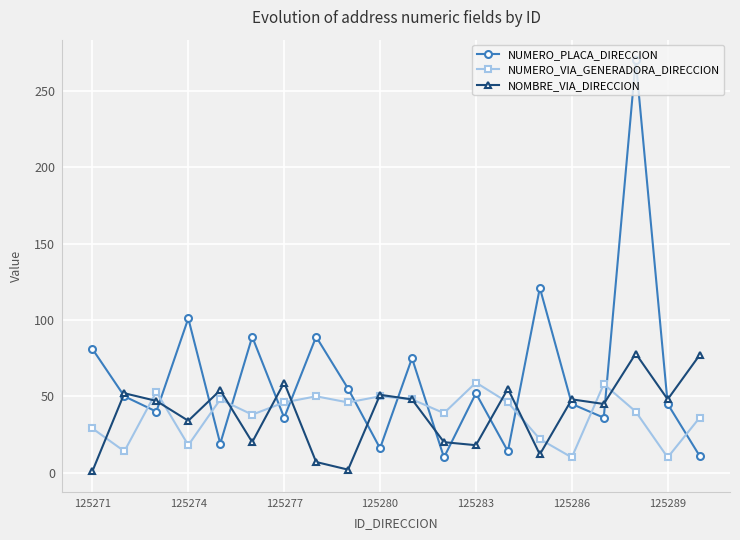

Rank the series by their maximum value, from lowest to highest.

NUMERO_VIA_GENERADORA_DIRECCION, NOMBRE_VIA_DIRECCION, NUMERO_PLACA_DIRECCION